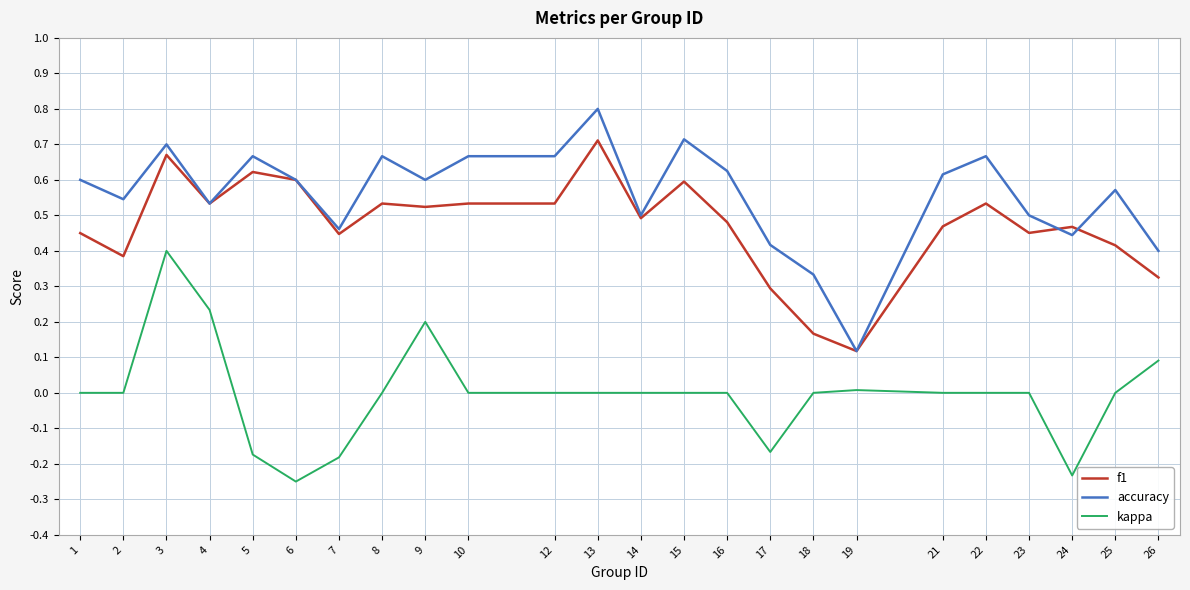

Rank the series by their maximum value, from lowest to highest.

kappa, f1, accuracy